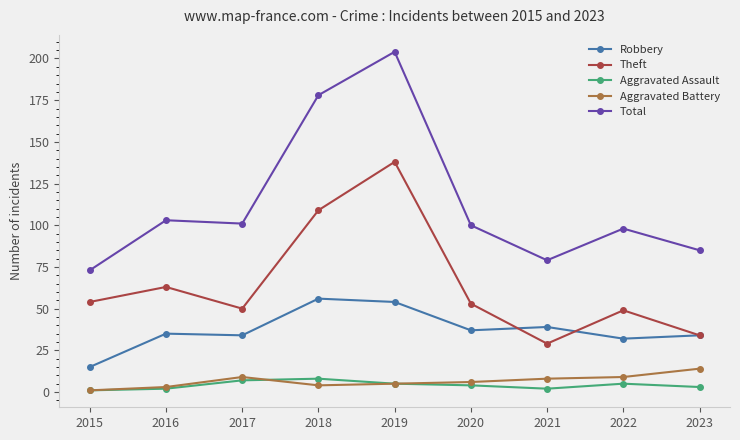

List the series in order of their peak value, lowest first.

Aggravated Assault, Aggravated Battery, Robbery, Theft, Total